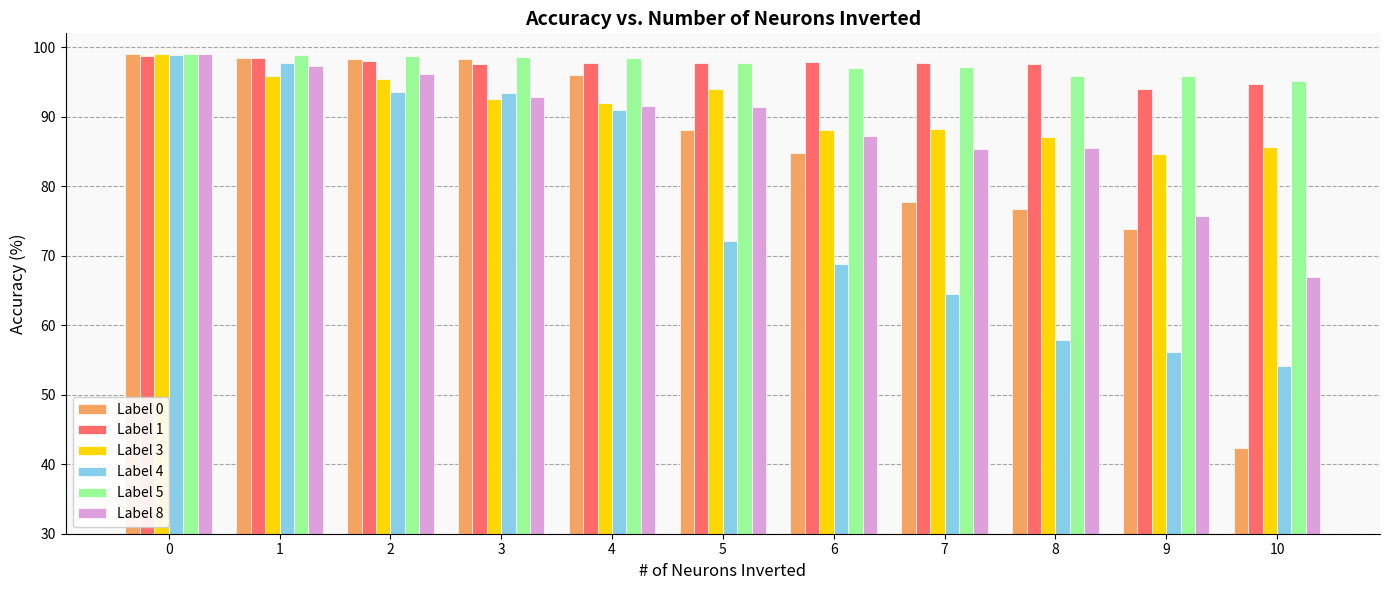

What is the sum of all Label 1 values?

1069.9